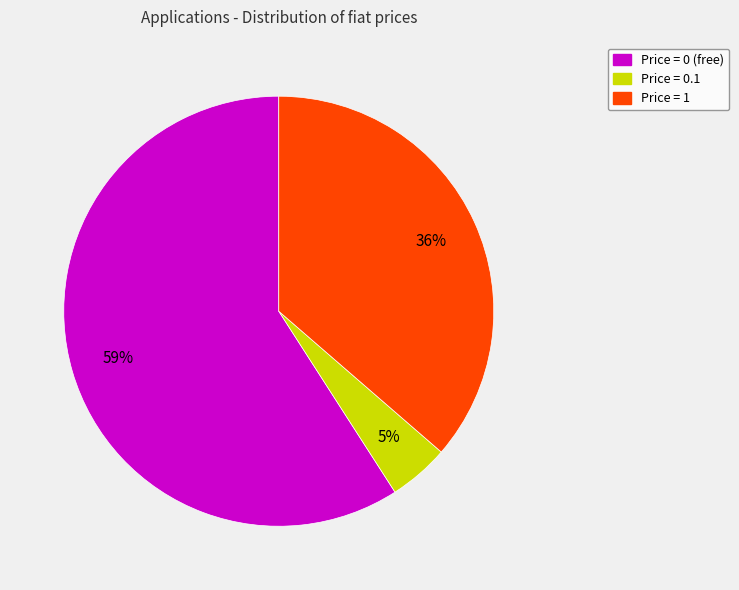

Rank the categories by value from lowest to highest.

Price = 0.1, Price = 1, Price = 0 (free)